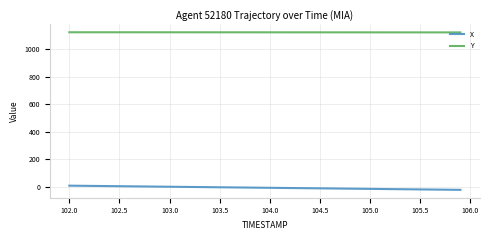

Which series has the widest spread of values?

X